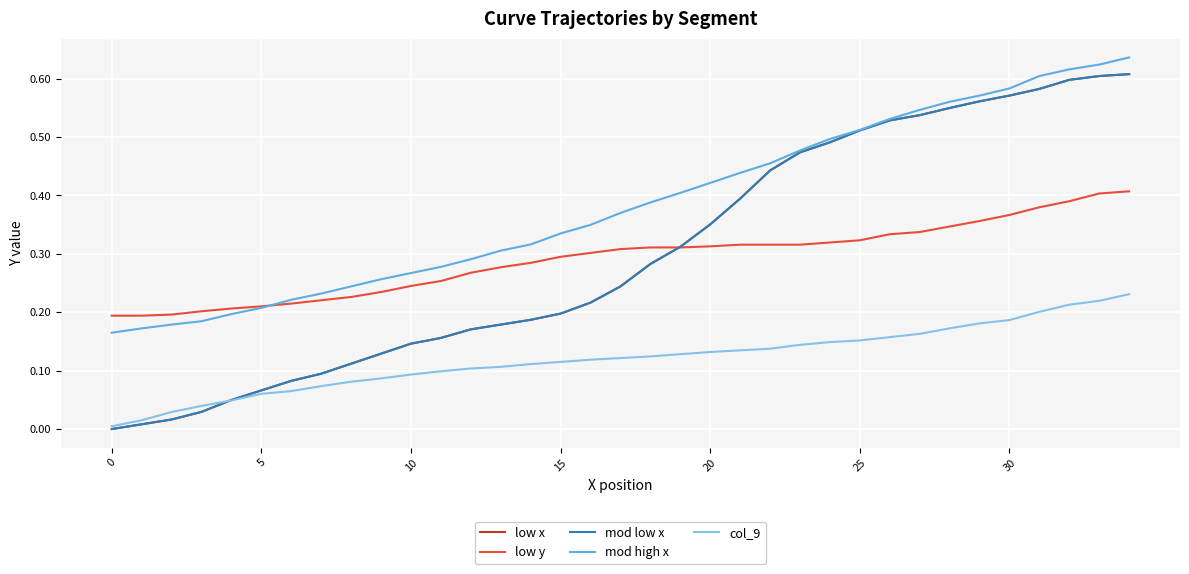

Does the chart have visible grid lines?

Yes